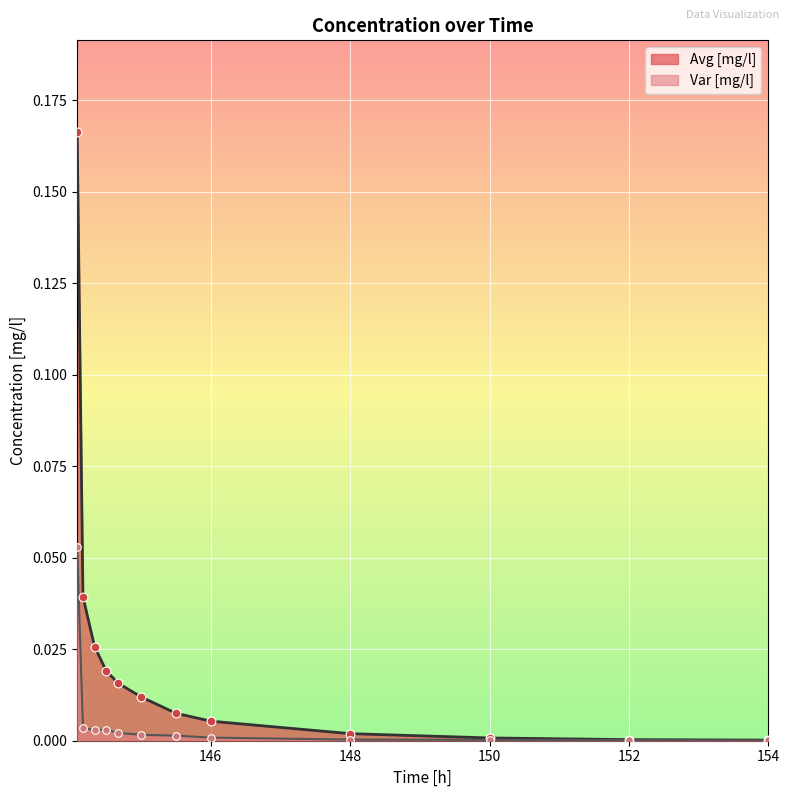

At which category is the sum across all series the highest?

144.0833282470703